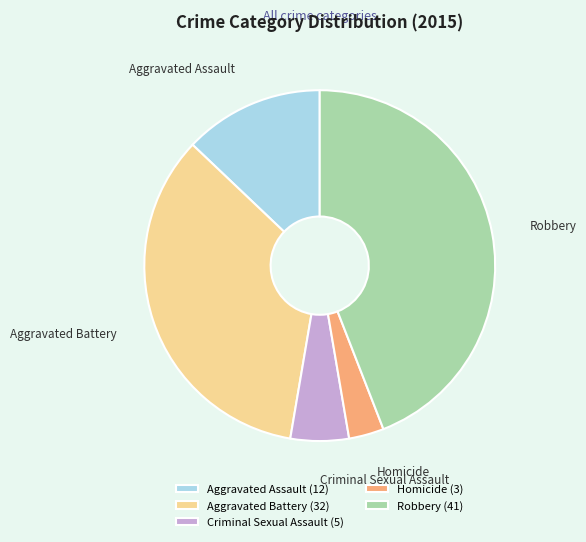

Count the number of slices in the pie.

5